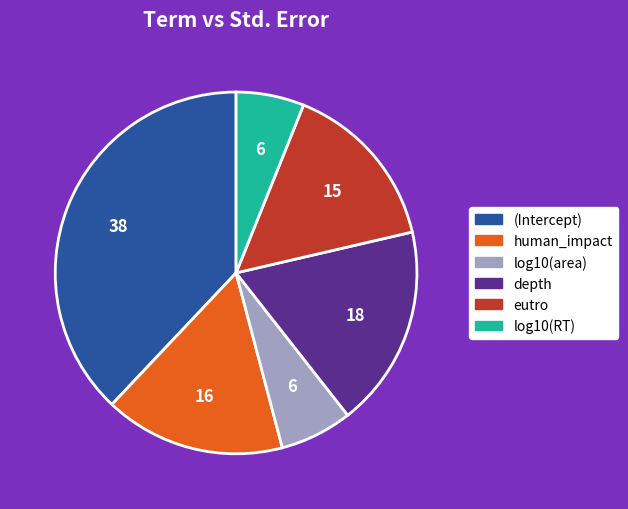

How many segments does this pie chart have?

6